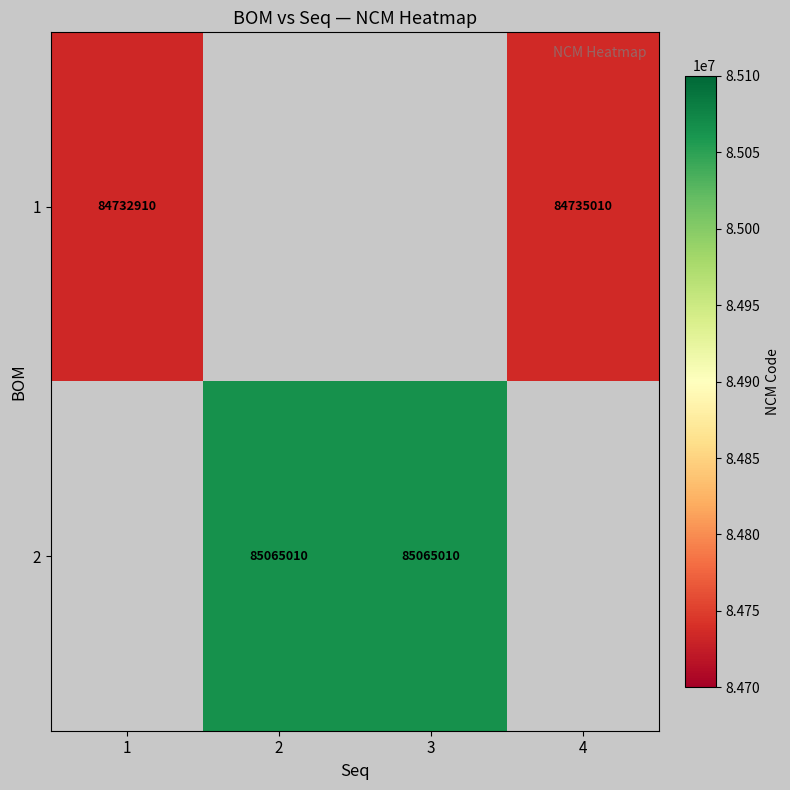

What is the minimum value shown in the chart?

84732910.0